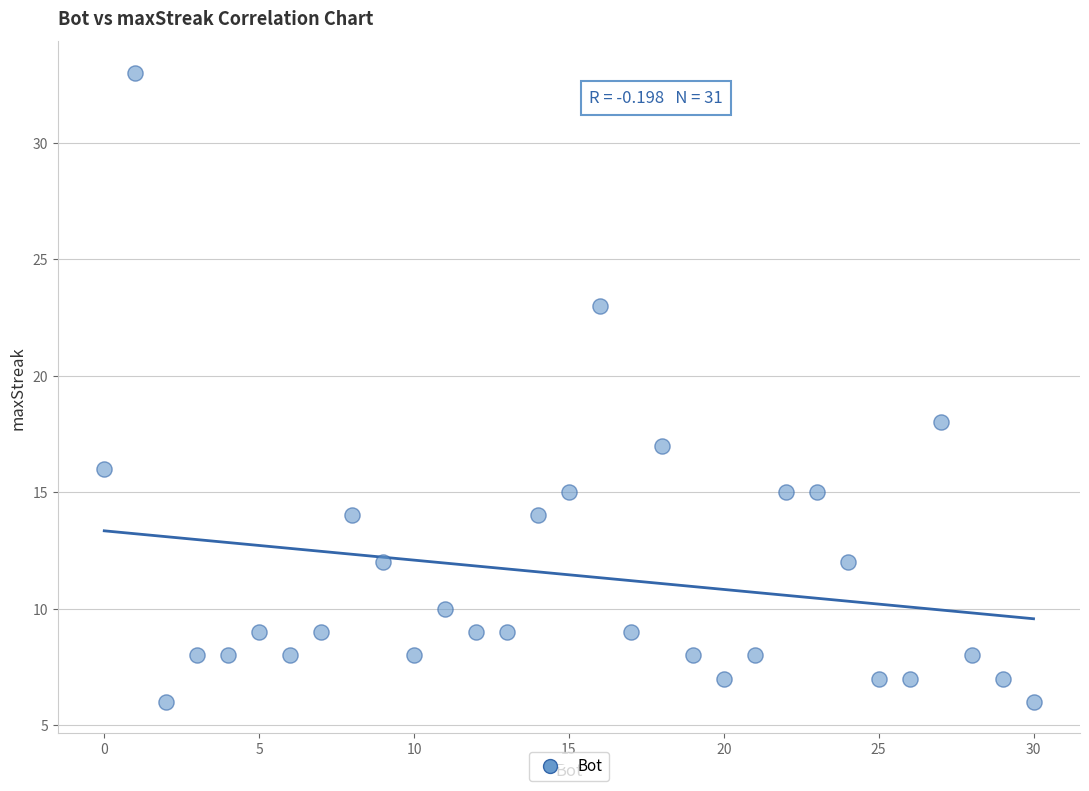

What is the range of Y values (max minus min)?

27